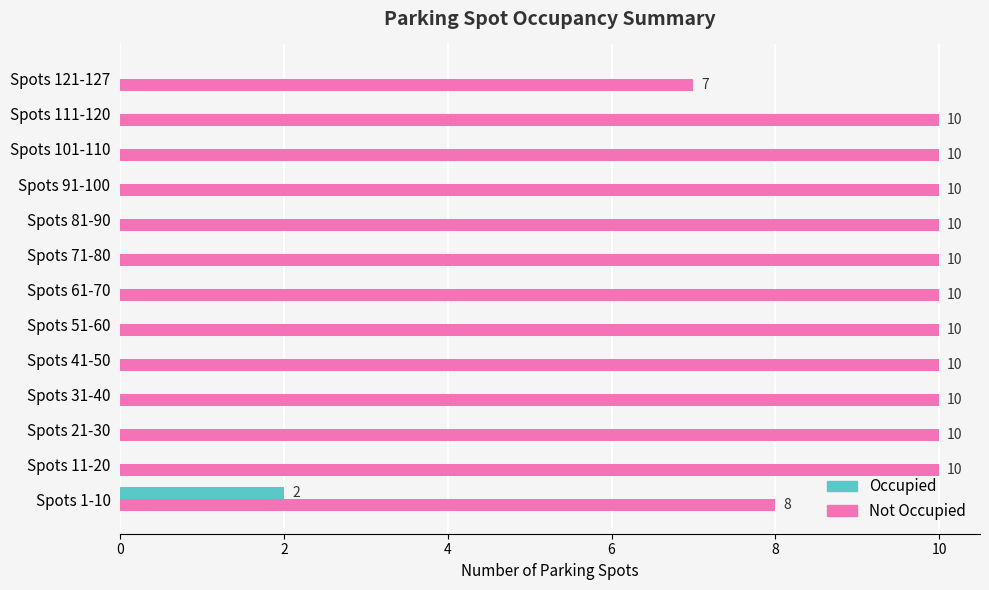

The value of Not Occupied at Spots 21-30 is 14. True or false?

False